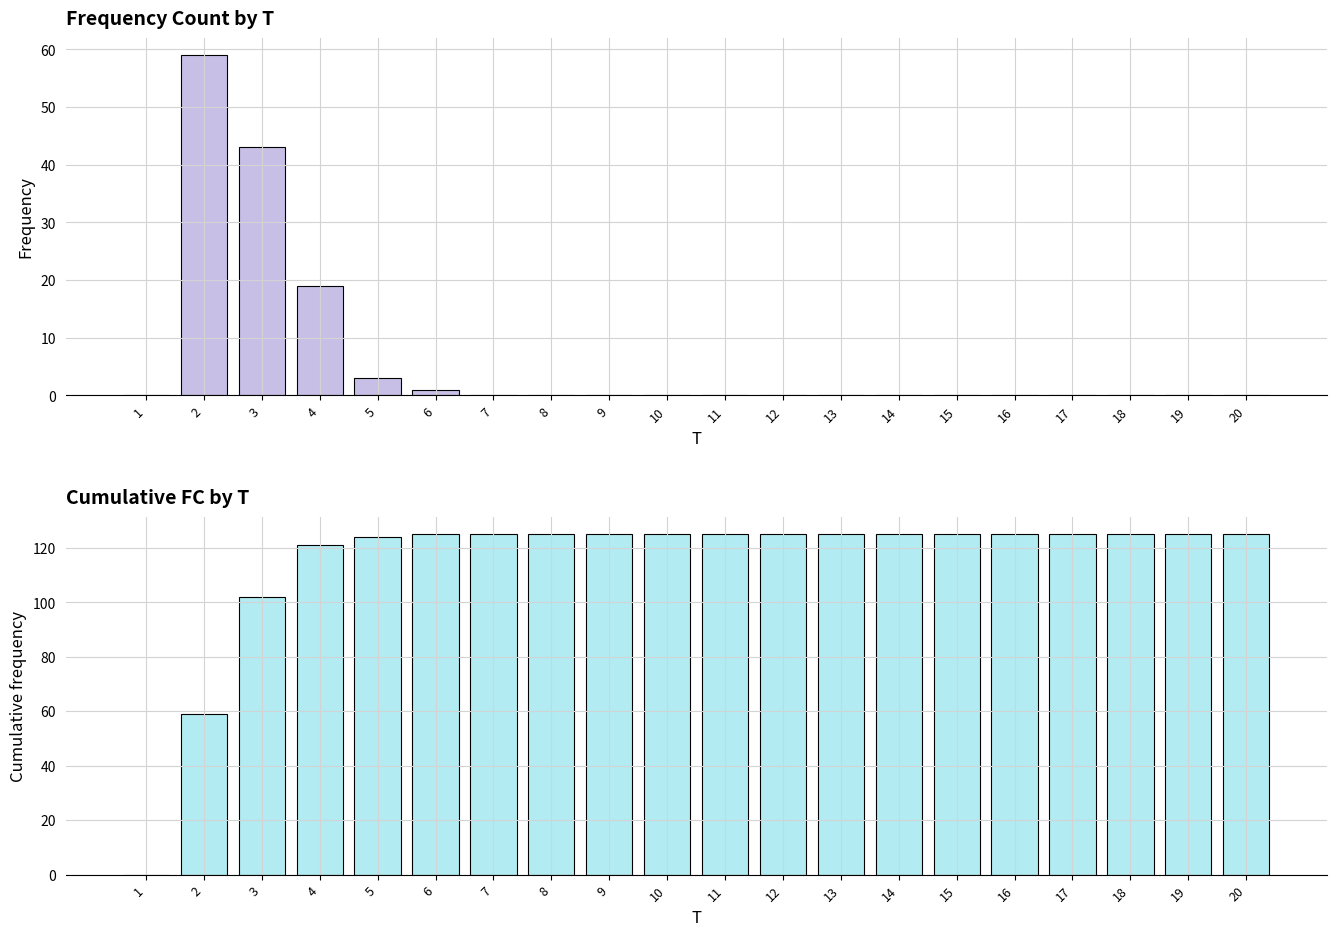

Which series has the largest range (max minus min)?

Cumulative FC